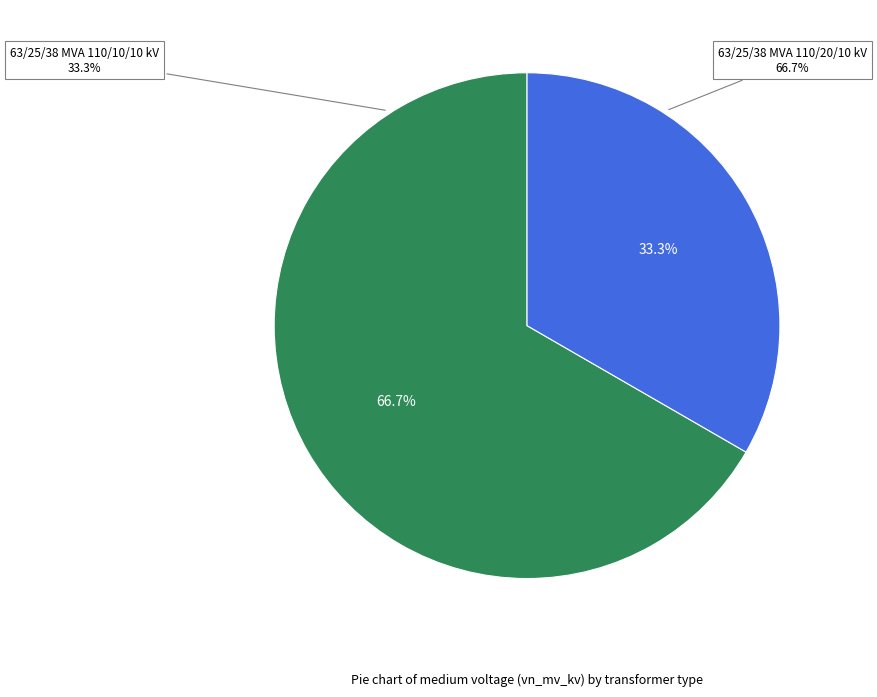

What is the smallest slice in the pie chart?

63/25/38 MVA 110/10/10 kV